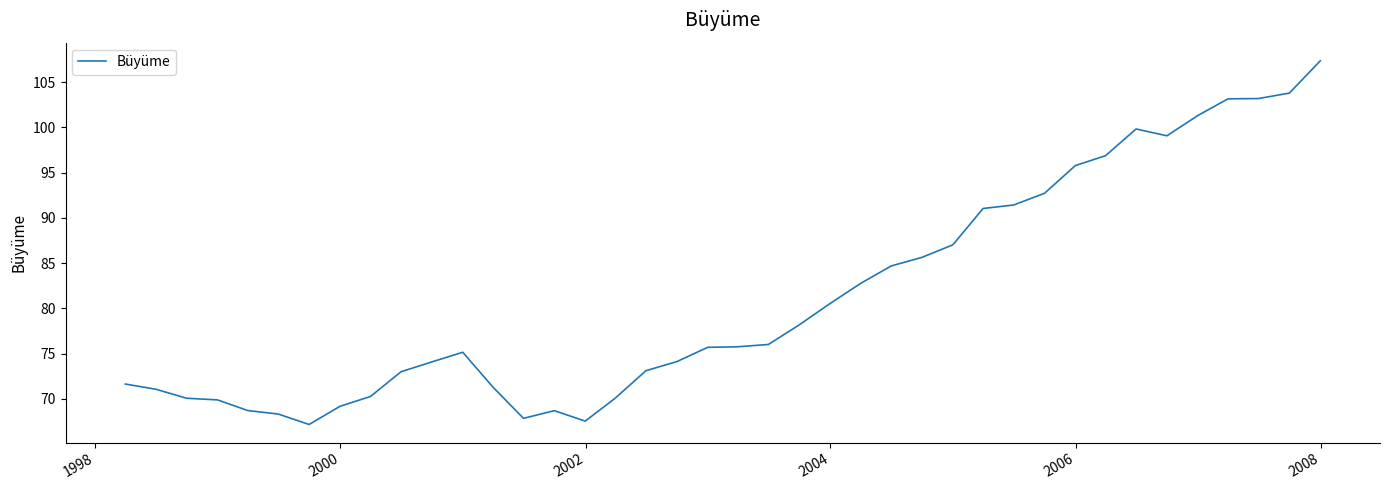

What is the difference between the maximum and minimum values?

40.2